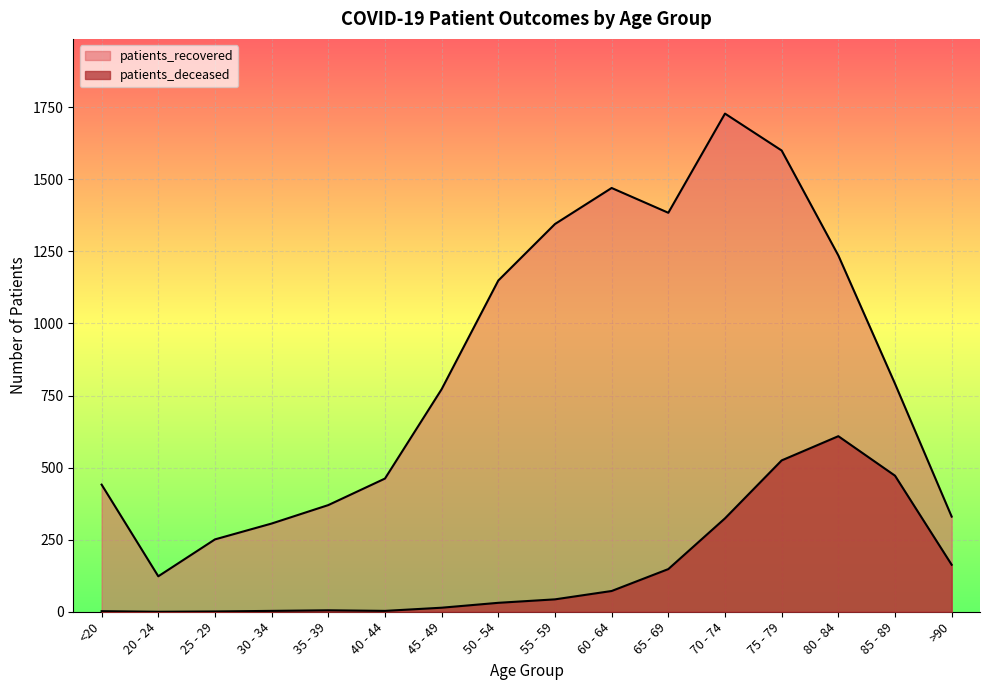

What is the spread (max minus min) of values at >90?

167